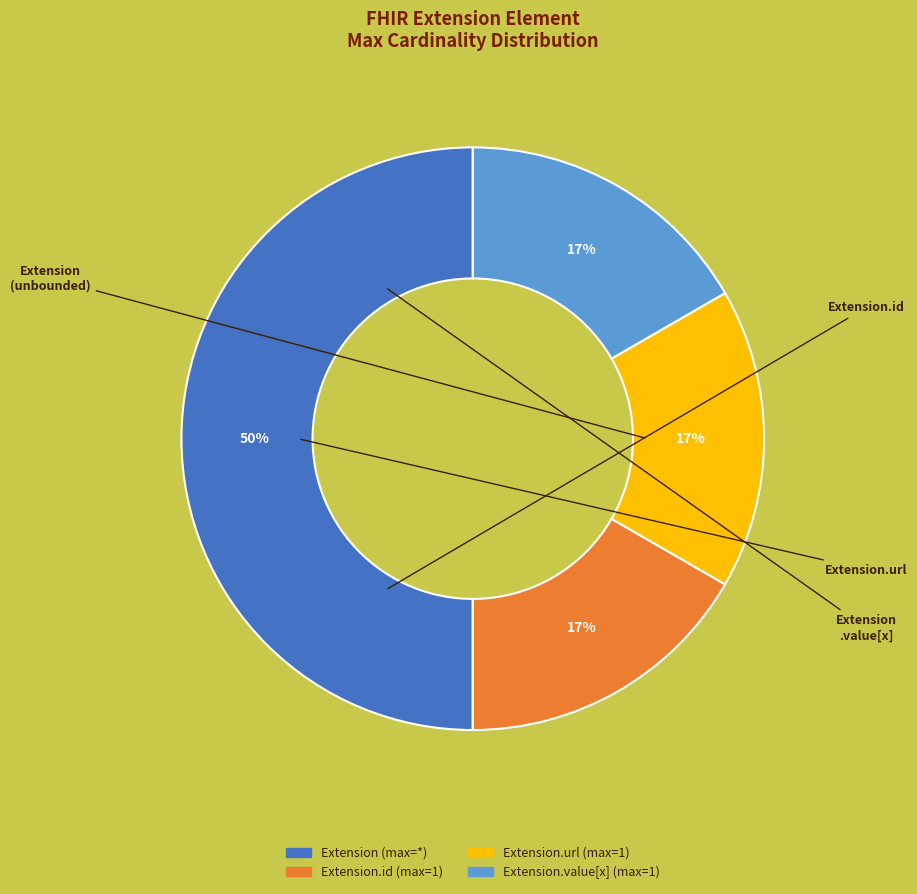

To the nearest percent, what is the difference between the largest and smallest slice percentages?

33%